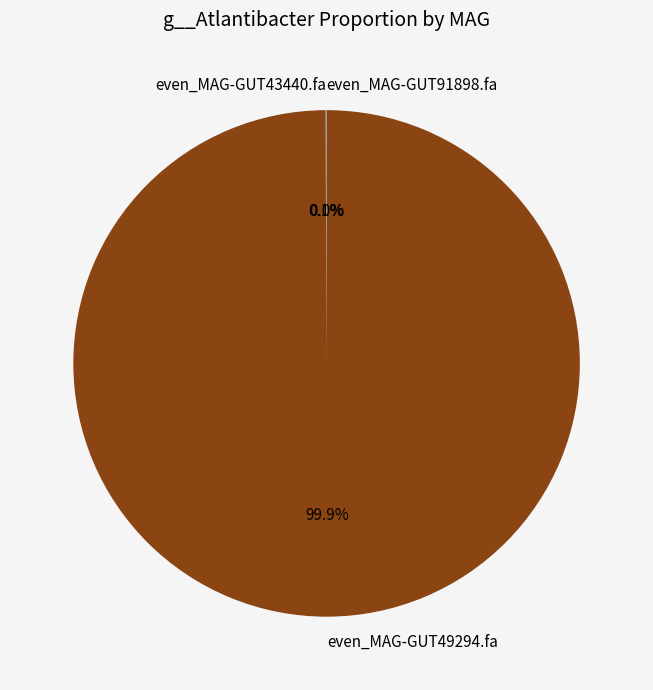

Is there any slice that represents more than half of the pie?

Yes